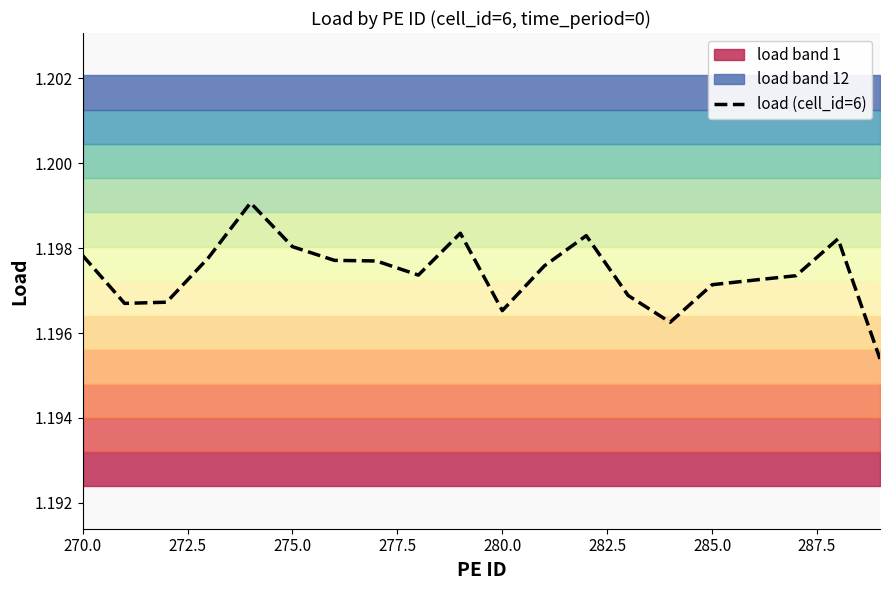

What is the average value?

1.2